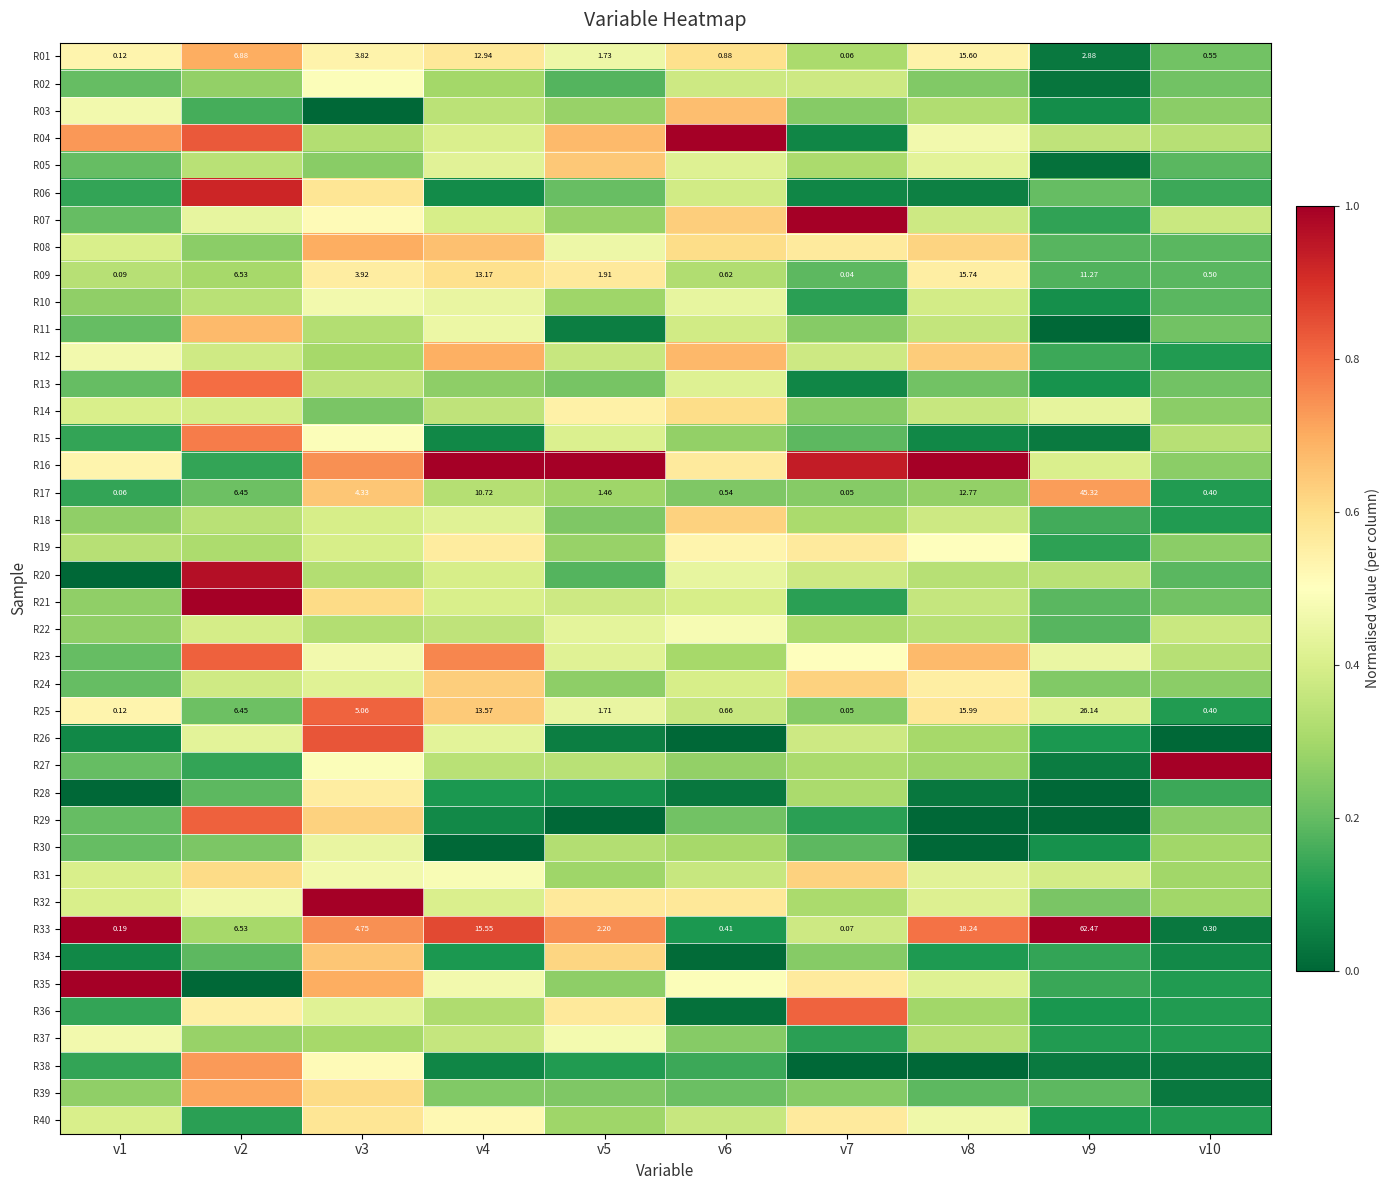

At v3, list the series in order from smallest to largest.

R03, R14, R05, R12, R37, R04, R11, R20, R22, R13, R18, R19, R24, R36, R30, R10, R23, R31, R02, R15, R27, R07, R38, R01, R09, R28, R06, R40, R21, R39, R29, R17, R34, R08, R35, R16, R33, R25, R26, R32